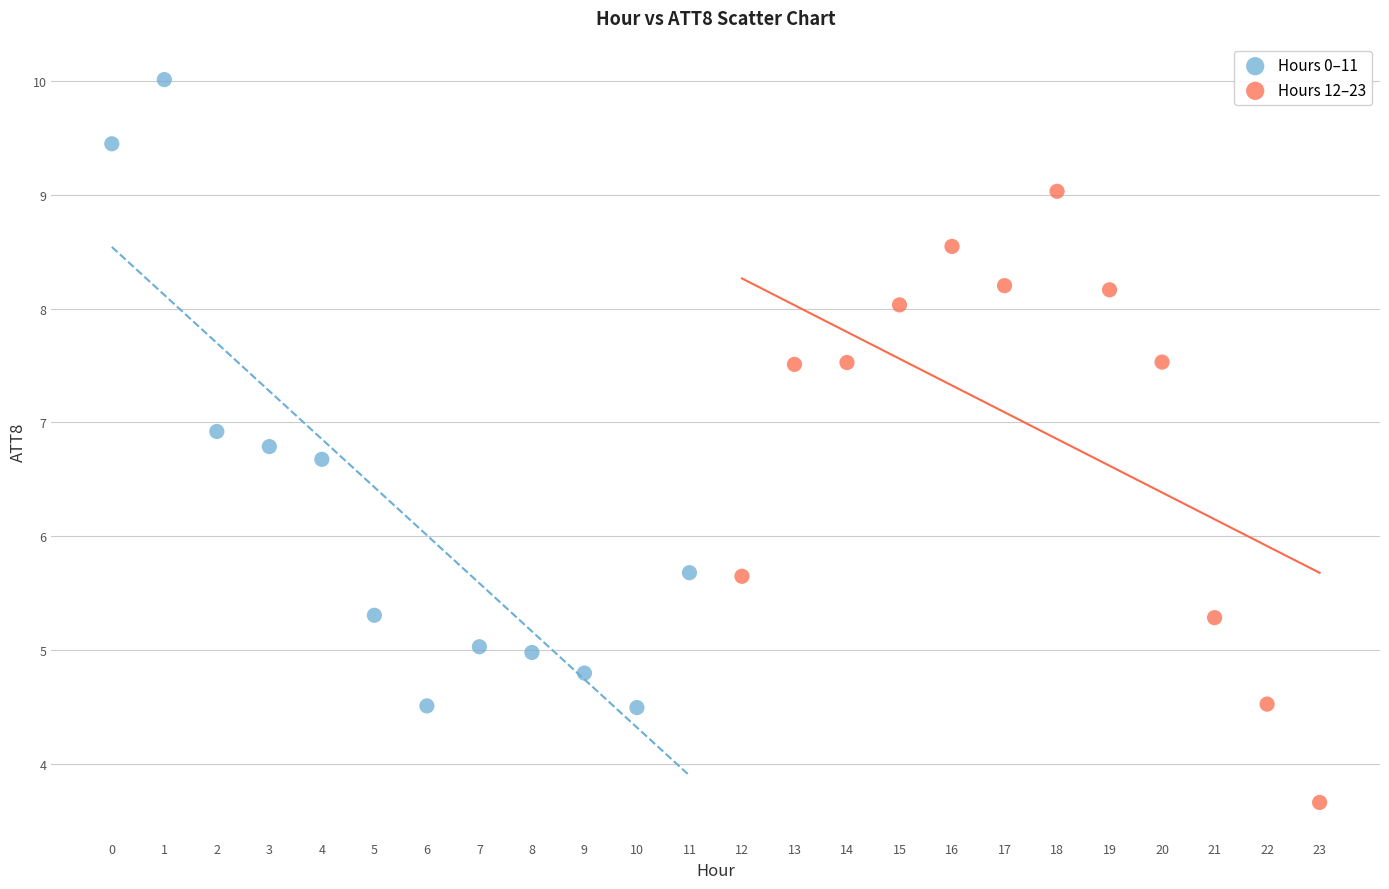

Which series reaches the maximum Y coordinate?

Hours 0–11